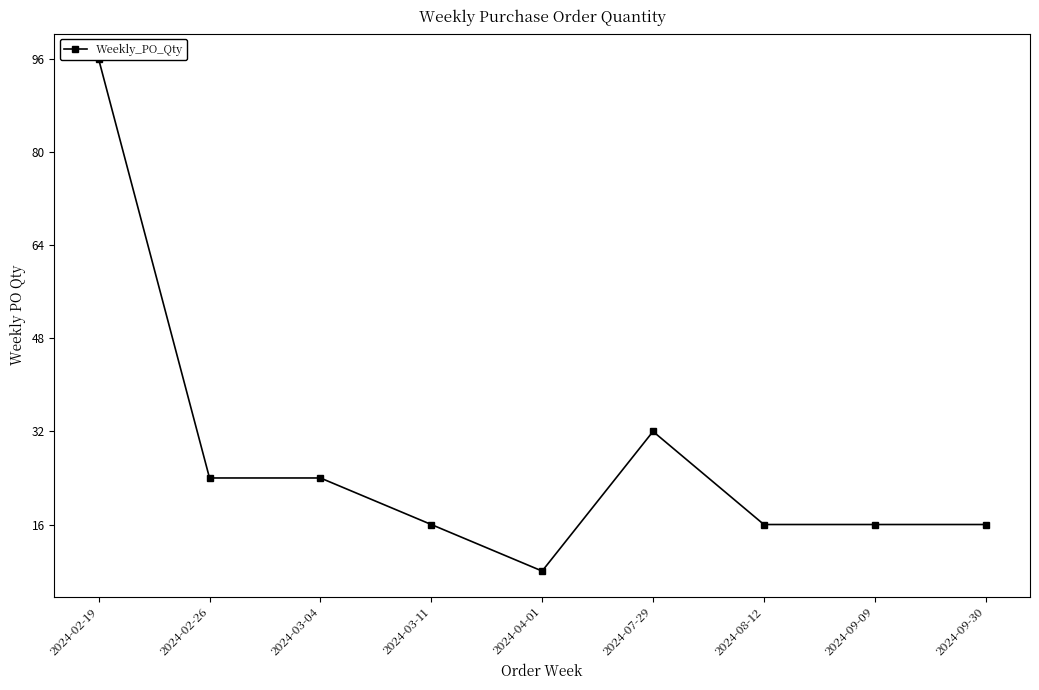

Reading left to right, transcribe all the data shown in this chart.

96	24	24	16	8	32	16	16	16